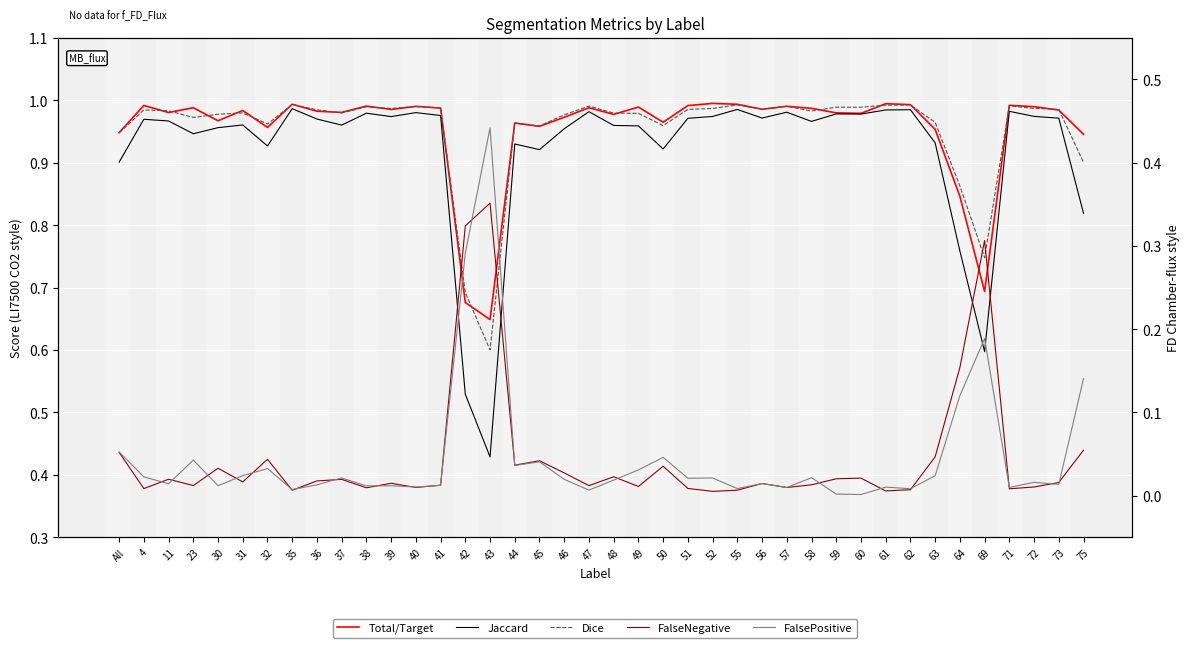

Reading left to right, what are all the values shown in this chart?

Total/Target: All=0.9	4=1.0	11=1.0	23=1.0	30=1.0	31=1.0	32=1.0	35=1.0	36=1.0	37=1.0	38=1.0	39=1.0	40=1.0	41=1.0	42=0.7	43=0.6	44=1.0	45=1.0	46=1.0	47=1.0	48=1.0	49=1.0	50=1.0	51=1.0	52=1.0	55=1.0	56=1.0	57=1.0	58=1.0	59=1.0	60=1.0	61=1.0	62=1.0	63=1.0	64=0.8	69=0.7	71=1.0	72=1.0	73=1.0	75=0.9
Jaccard: All=0.9	4=1.0	11=1.0	23=0.9	30=1.0	31=1.0	32=0.9	35=1.0	36=1.0	37=1.0	38=1.0	39=1.0	40=1.0	41=1.0	42=0.5	43=0.4	44=0.9	45=0.9	46=1.0	47=1.0	48=1.0	49=1.0	50=0.9	51=1.0	52=1.0	55=1.0	56=1.0	57=1.0	58=1.0	59=1.0	60=1.0	61=1.0	62=1.0	63=0.9	64=0.8	69=0.6	71=1.0	72=1.0	73=1.0	75=0.8
Dice: All=0.9	4=1.0	11=1.0	23=1.0	30=1.0	31=1.0	32=1.0	35=1.0	36=1.0	37=1.0	38=1.0	39=1.0	40=1.0	41=1.0	42=0.7	43=0.6	44=1.0	45=1.0	46=1.0	47=1.0	48=1.0	49=1.0	50=1.0	51=1.0	52=1.0	55=1.0	56=1.0	57=1.0	58=1.0	59=1.0	60=1.0	61=1.0	62=1.0	63=1.0	64=0.9	69=0.7	71=1.0	72=1.0	73=1.0	75=0.9
FalseNegative: All=0.1	4=0.0	11=0.0	23=0.0	30=0.0	31=0.0	32=0.0	35=0.0	36=0.0	37=0.0	38=0.0	39=0.0	40=0.0	41=0.0	42=0.3	43=0.4	44=0.0	45=0.0	46=0.0	47=0.0	48=0.0	49=0.0	50=0.0	51=0.0	52=0.0	55=0.0	56=0.0	57=0.0	58=0.0	59=0.0	60=0.0	61=0.0	62=0.0	63=0.0	64=0.2	69=0.3	71=0.0	72=0.0	73=0.0	75=0.1
FalsePositive: All=0.1	4=0.0	11=0.0	23=0.0	30=0.0	31=0.0	32=0.0	35=0.0	36=0.0	37=0.0	38=0.0	39=0.0	40=0.0	41=0.0	42=0.3	43=0.4	44=0.0	45=0.0	46=0.0	47=0.0	48=0.0	49=0.0	50=0.0	51=0.0	52=0.0	55=0.0	56=0.0	57=0.0	58=0.0	59=0.0	60=0.0	61=0.0	62=0.0	63=0.0	64=0.1	69=0.2	71=0.0	72=0.0	73=0.0	75=0.1